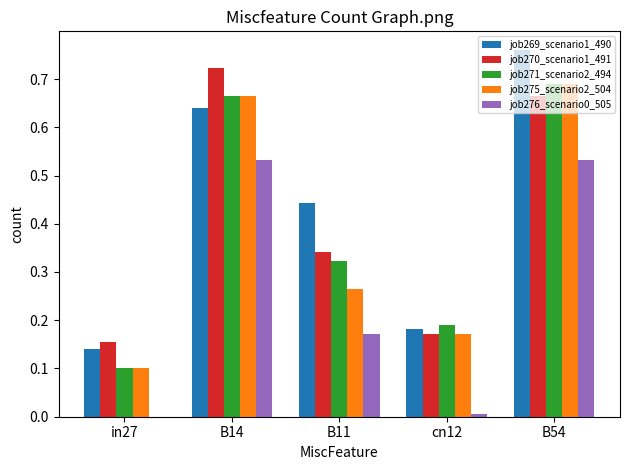

At which category is the sum across all series the highest?

B54